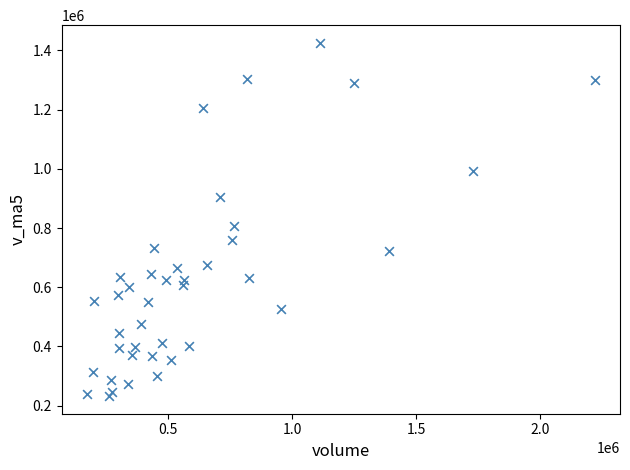

What Y value in the scatter plot is closest to 829005?

807190.7